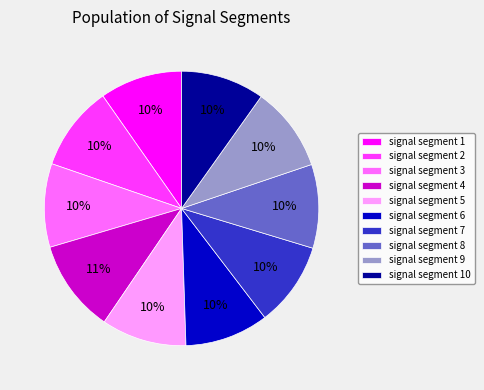

To the nearest percent, what percentage of the pie is signal segment 9?

10%